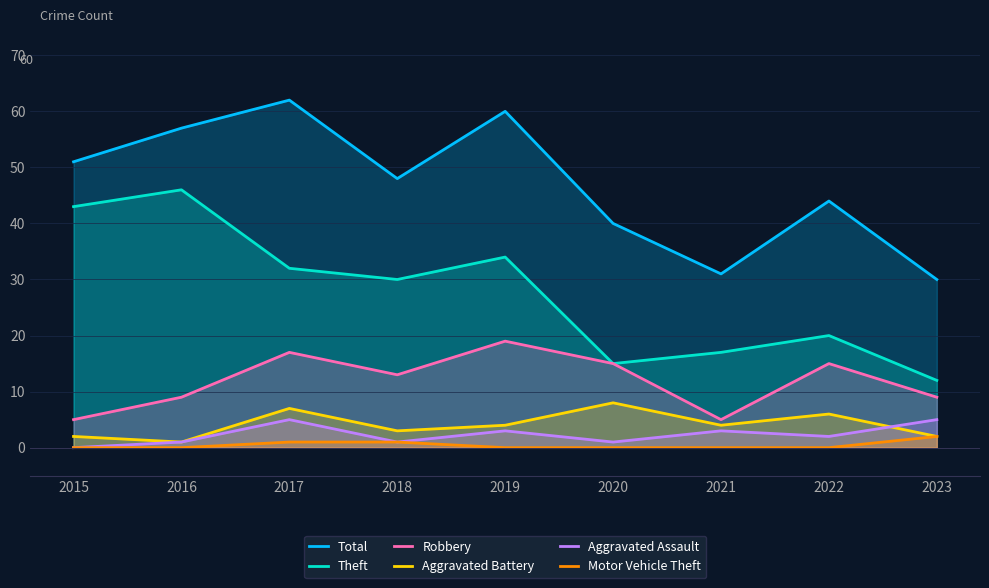

At which category does the chart reach its peak across all series?

2017